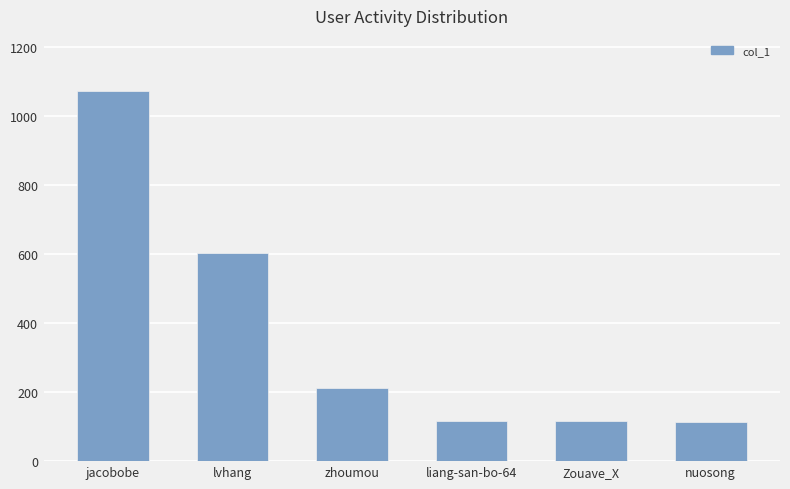

The value at liang-san-bo-64 is 117. True or false?

True